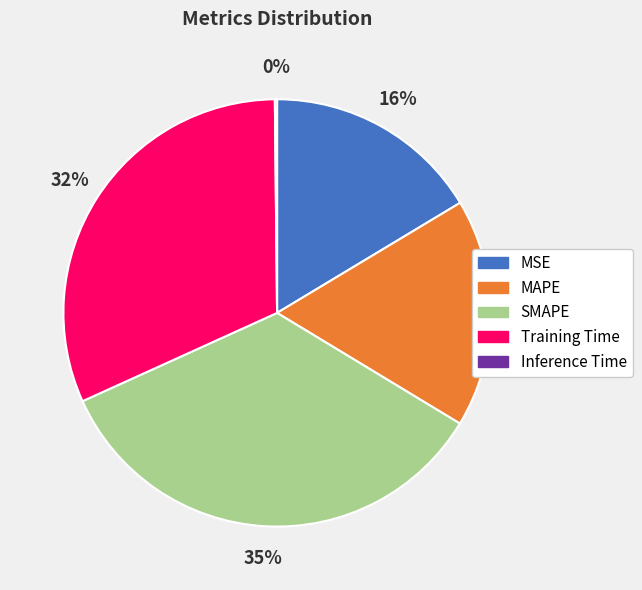

Is the sum of MSE and MAPE greater than half?

No